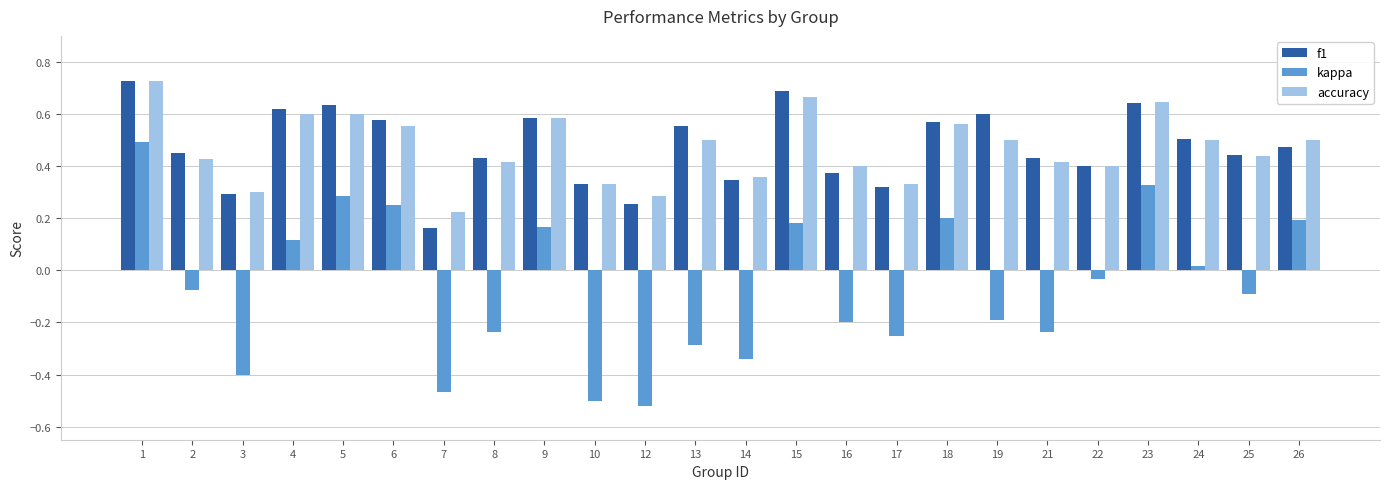

The accuracy series shows 0.6 at 4. True or false?

True